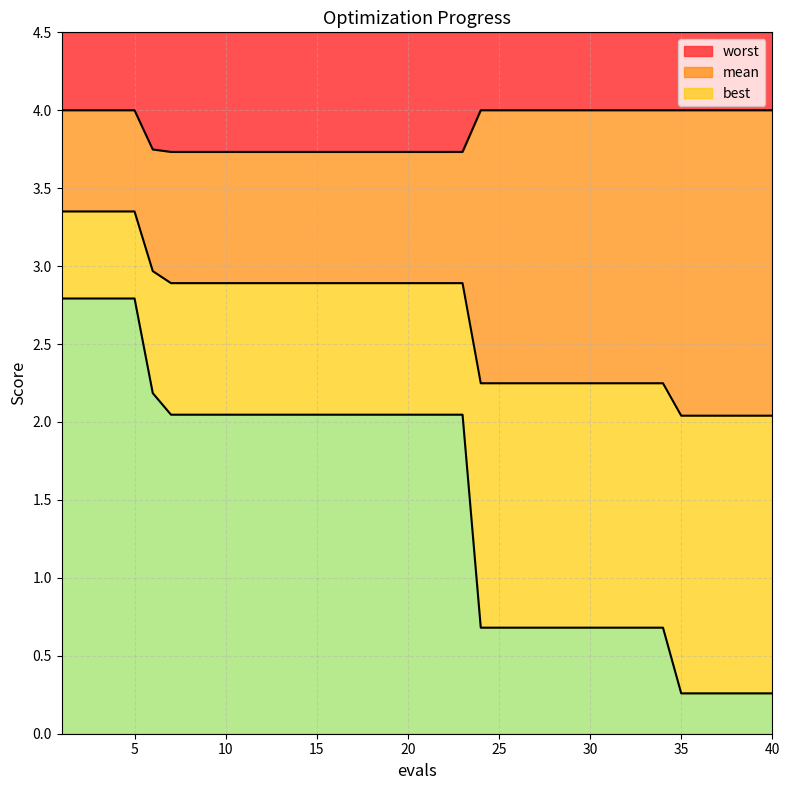

Reading right to left, what are all the values shown in this chart?

mean: 2.0	2.0	2.0	2.0	2.0	2.0	2.2	2.2	2.2	2.2	2.2	2.2	2.2	2.2	2.2	2.2	2.2	2.9	2.9	2.9	2.9	2.9	2.9	2.9	2.9	2.9	2.9	2.9	2.9	2.9	2.9	2.9	2.9	2.9	3.0	3.4	3.4	3.4	3.4	3.4
best: 0.3	0.3	0.3	0.3	0.3	0.3	0.7	0.7	0.7	0.7	0.7	0.7	0.7	0.7	0.7	0.7	0.7	2.0	2.0	2.0	2.0	2.0	2.0	2.0	2.0	2.0	2.0	2.0	2.0	2.0	2.0	2.0	2.0	2.0	2.2	2.8	2.8	2.8	2.8	2.8
worst: 4.0	4.0	4.0	4.0	4.0	4.0	4.0	4.0	4.0	4.0	4.0	4.0	4.0	4.0	4.0	4.0	4.0	3.7	3.7	3.7	3.7	3.7	3.7	3.7	3.7	3.7	3.7	3.7	3.7	3.7	3.7	3.7	3.7	3.7	3.7	4.0	4.0	4.0	4.0	4.0